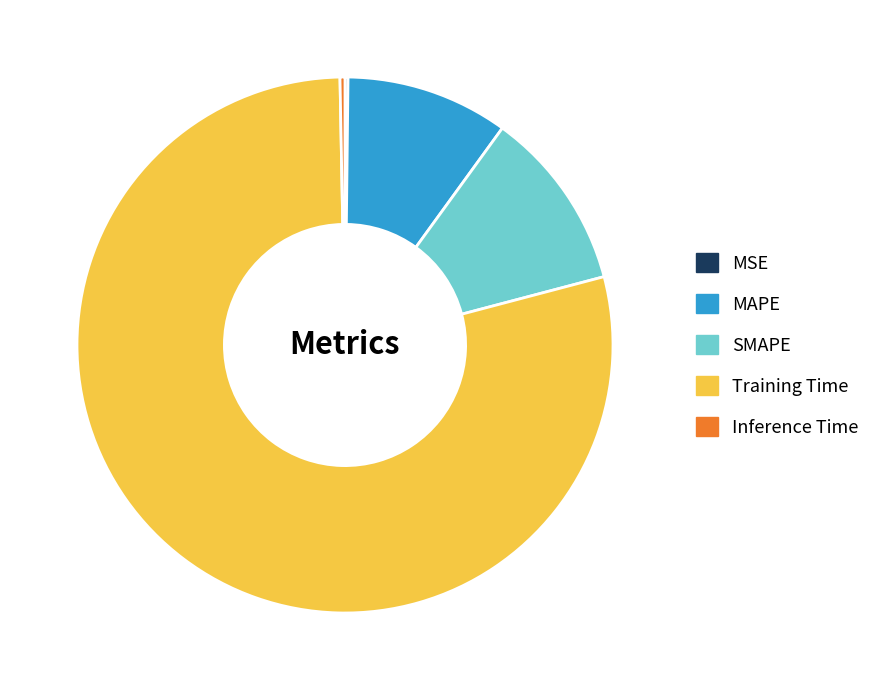

Which slice represents more than half of the pie?

Training Time